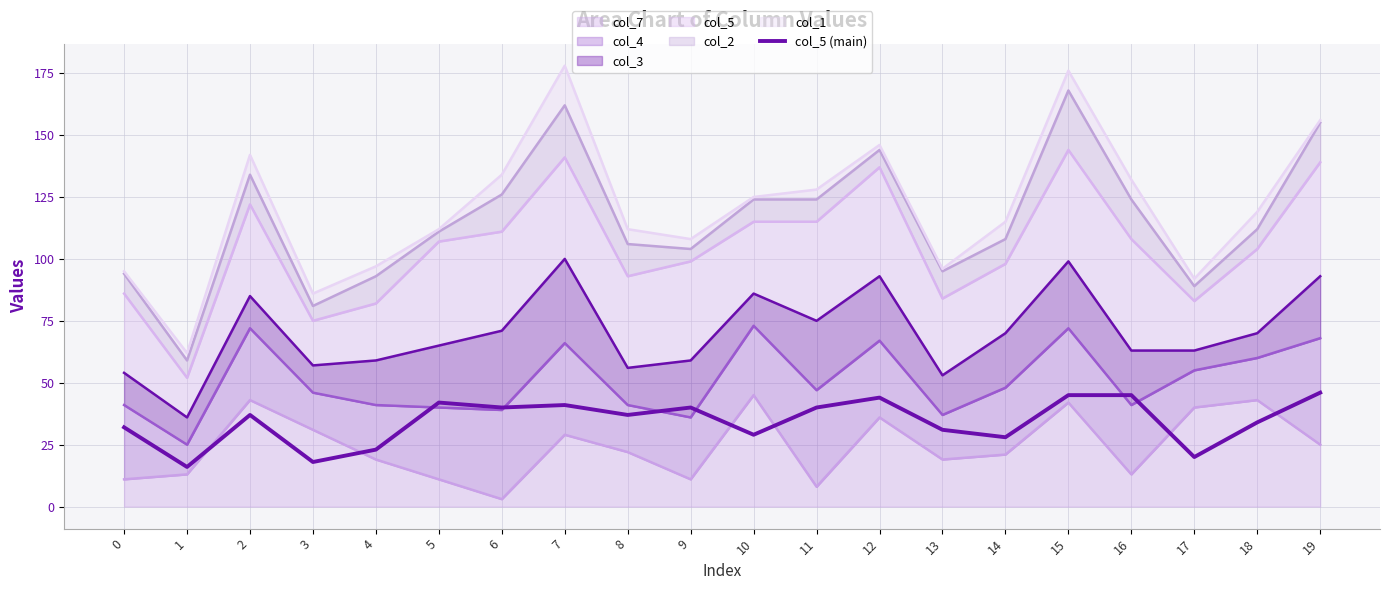

The value at 9 is 62. True or false?

False